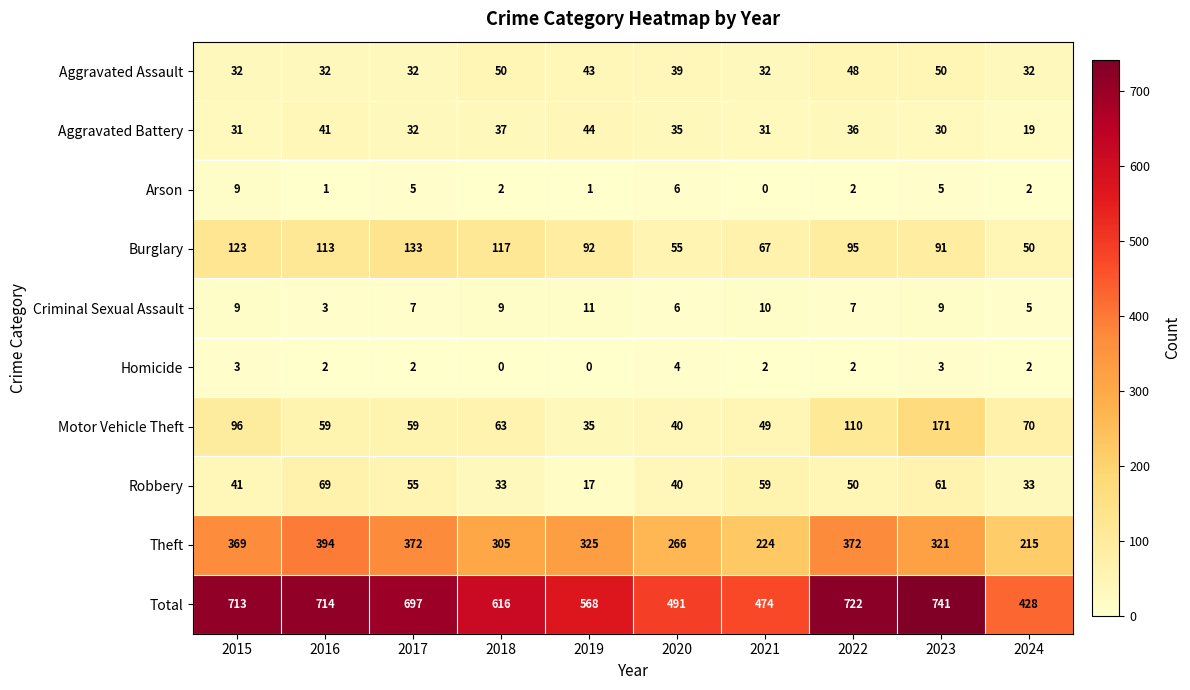

At how many categories does at least one series exceed 703?

4